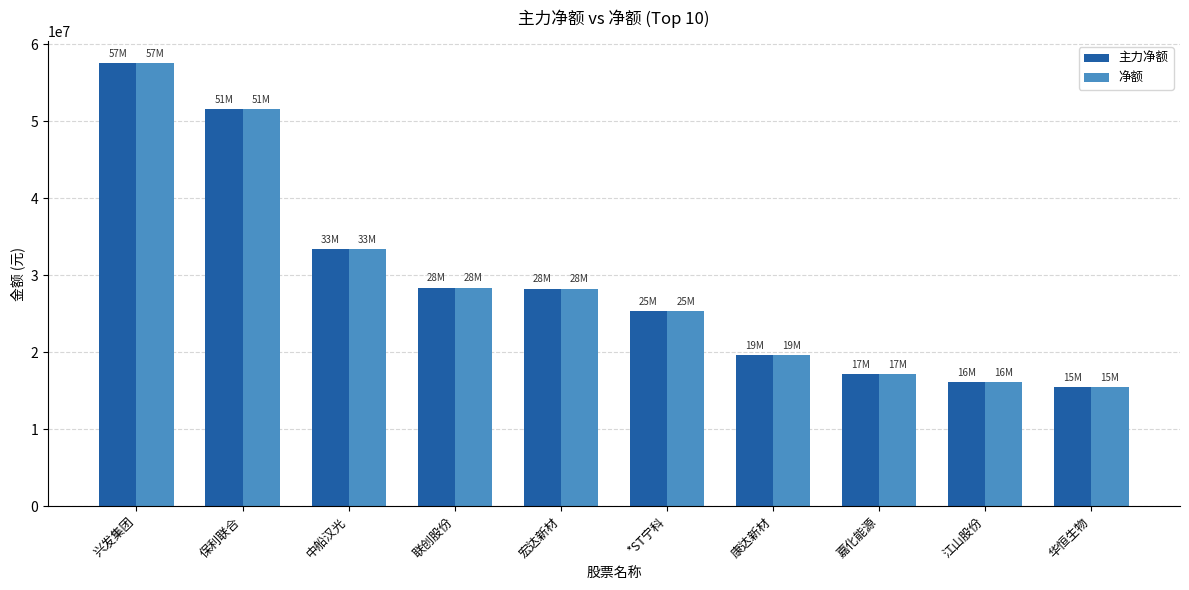

Is the value of 主力净额 at 江山股份 greater than the value of 净额 at 宏达新材?

No